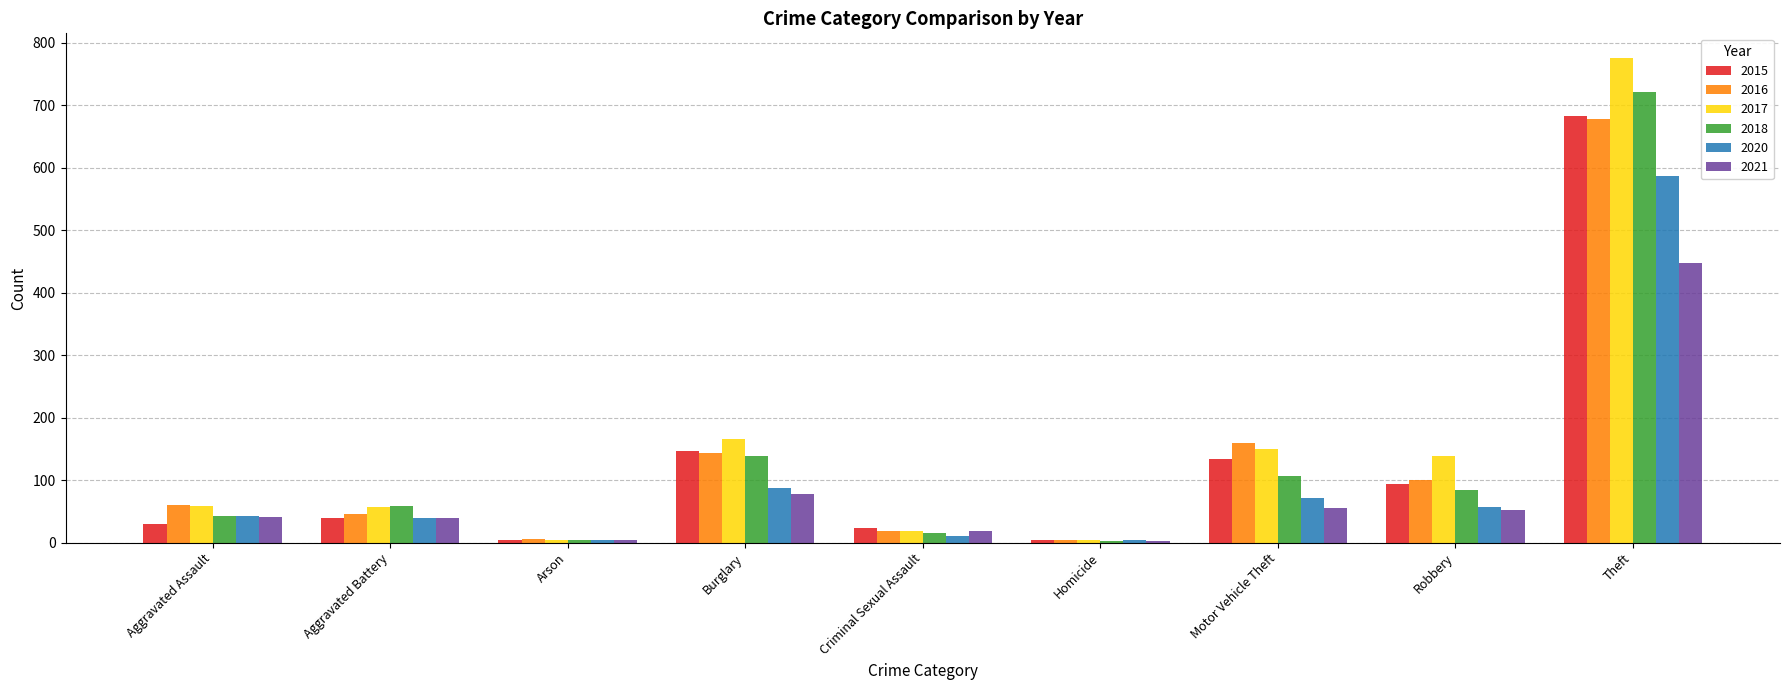

Which series has the largest range (max minus min)?

2017